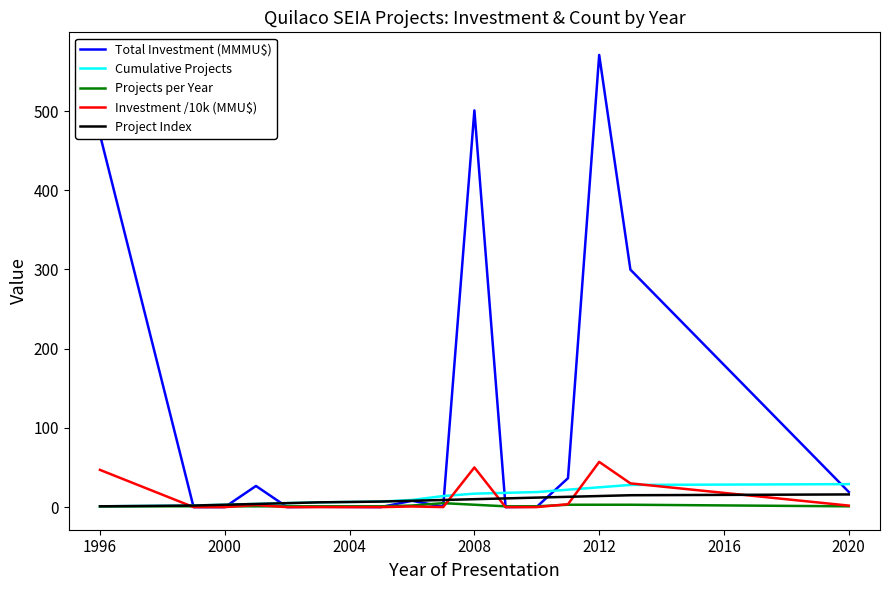

Which series has the widest spread of values?

Total Investment (MMMU$)